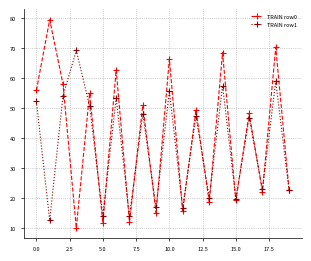

List the series in order of their overall mean, lowest first.

TRAIN row1, TRAIN row0